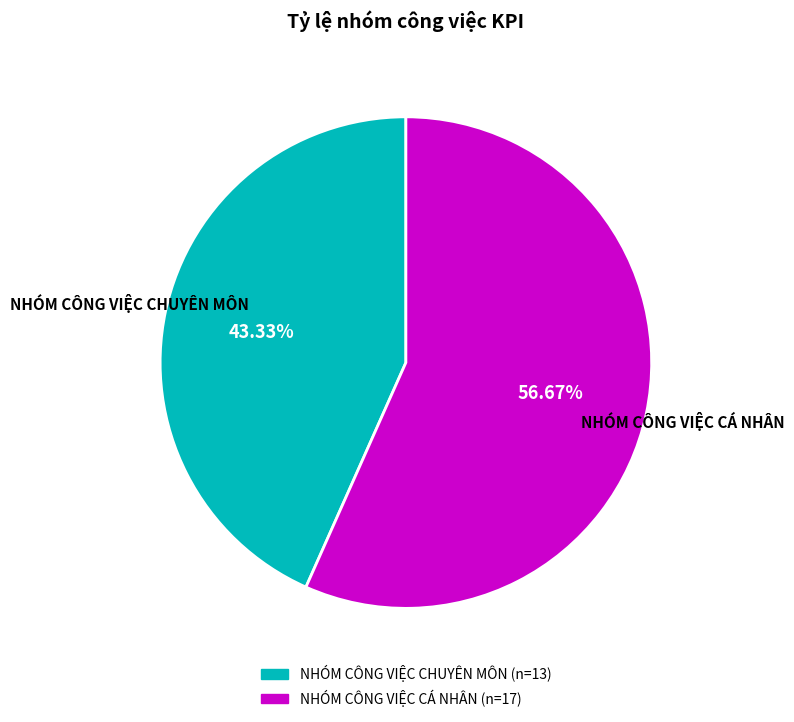

Count the number of slices in the pie.

2